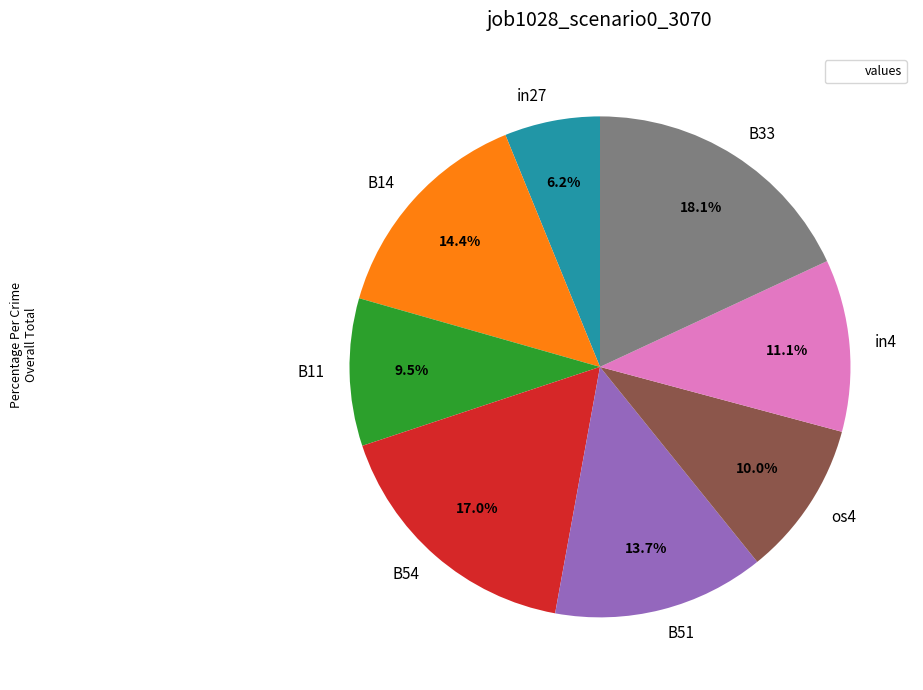

Which has a higher value, B54 or B11?

B54